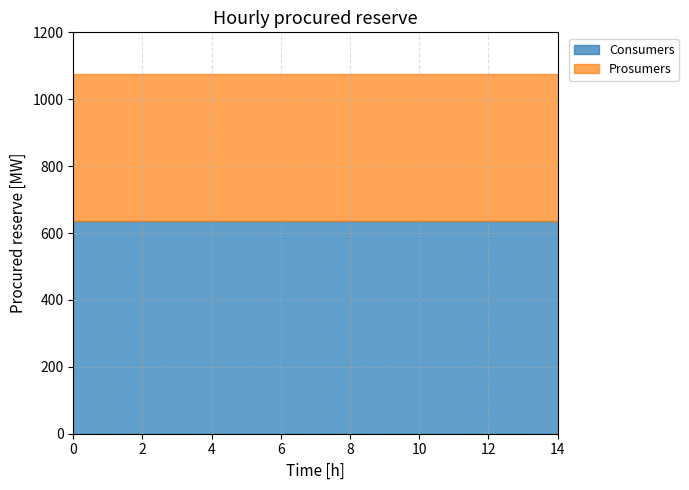

What is the value of the Consumers point at the 14th from the left?

635